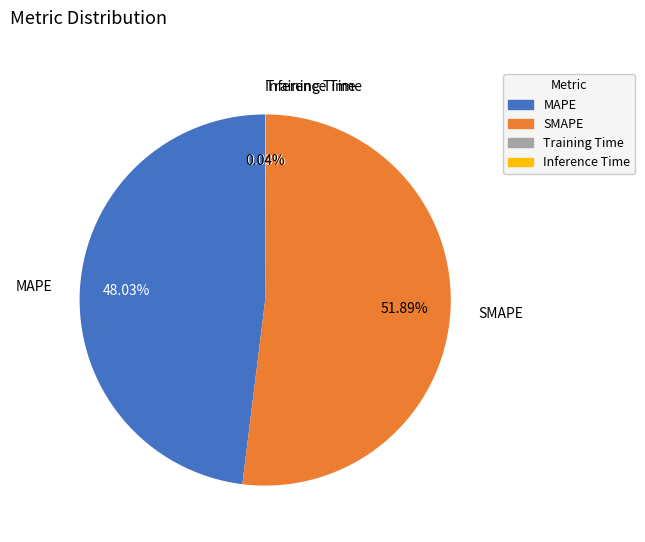

Is there any slice that represents more than half of the pie?

Yes